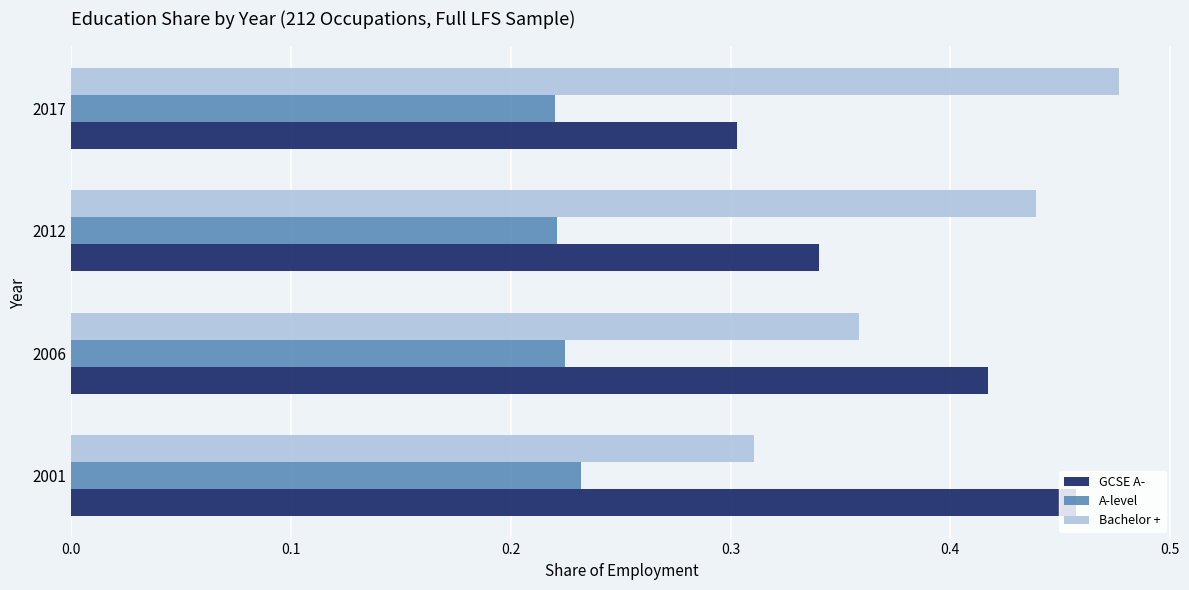

The GCSE A- series shows 0.2 at 2001. True or false?

False